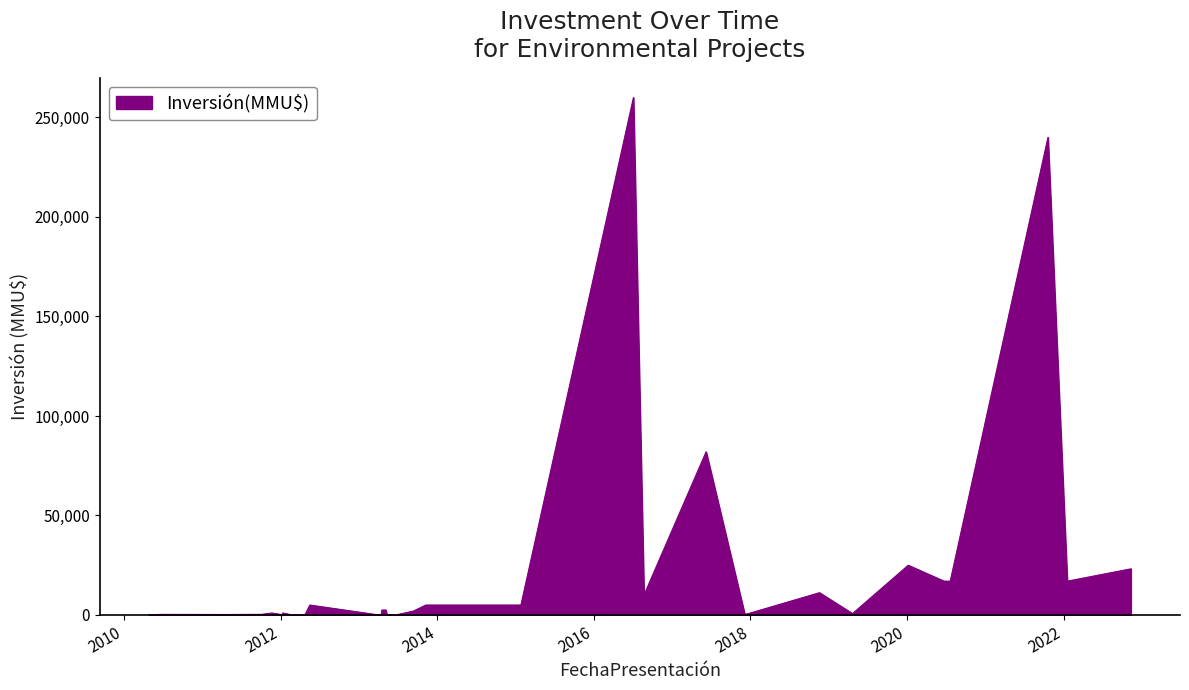

What is the greatest value displayed?

260000